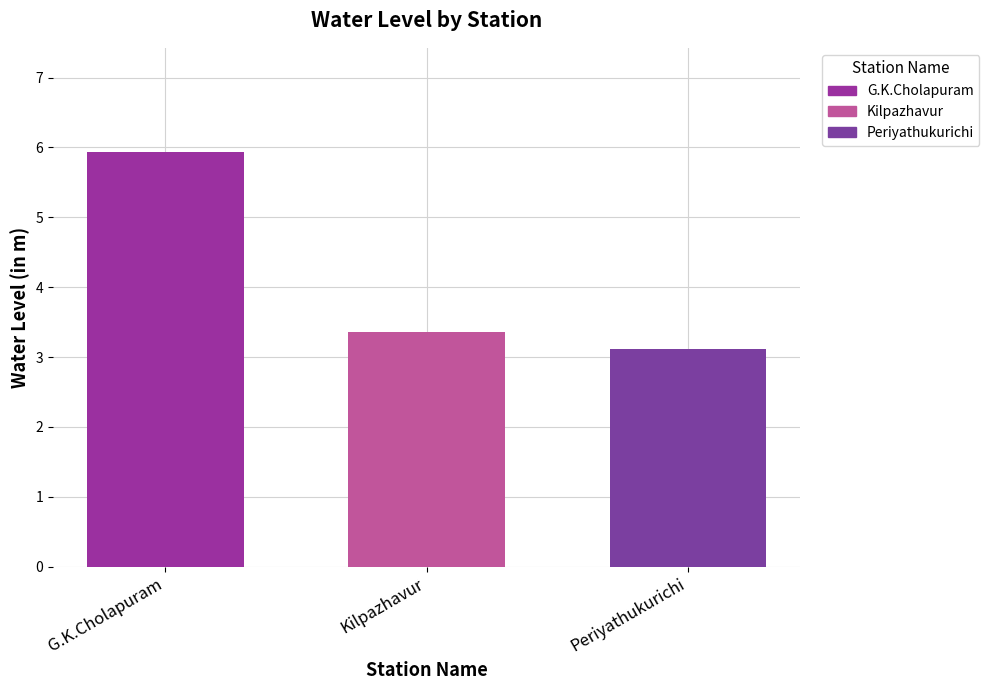

Reading left to right, list all the values displayed in this chart.

G.K.Cholapuram=5.9	Kilpazhavur=3.4	Periyathukurichi=3.1